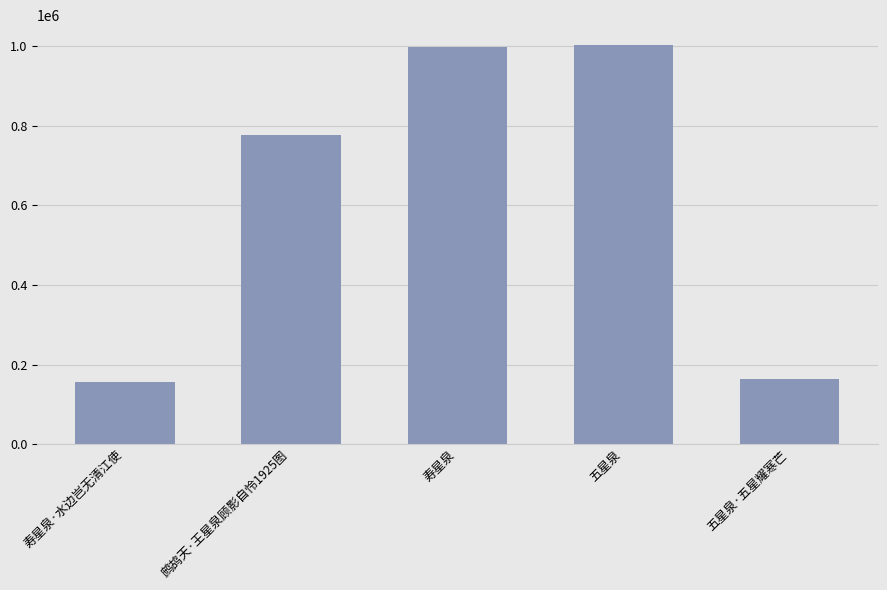

What is the difference between the second highest and second lowest values?

836670